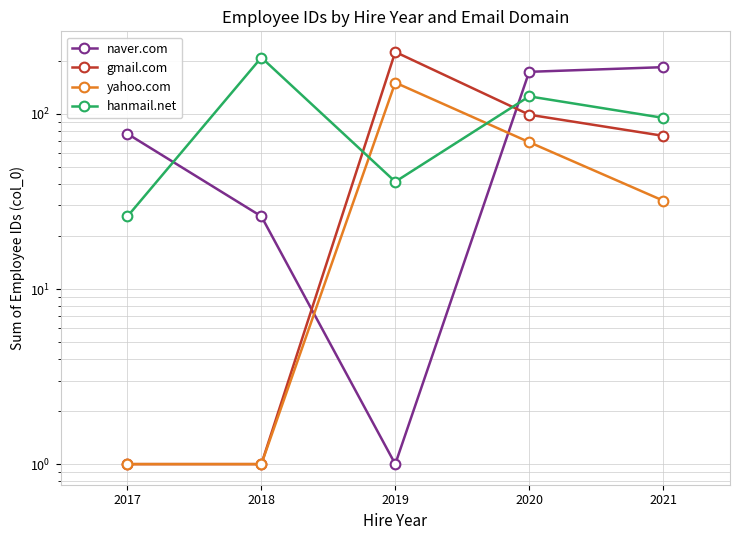

What are all the series names shown in the legend?

naver.com, gmail.com, yahoo.com, hanmail.net